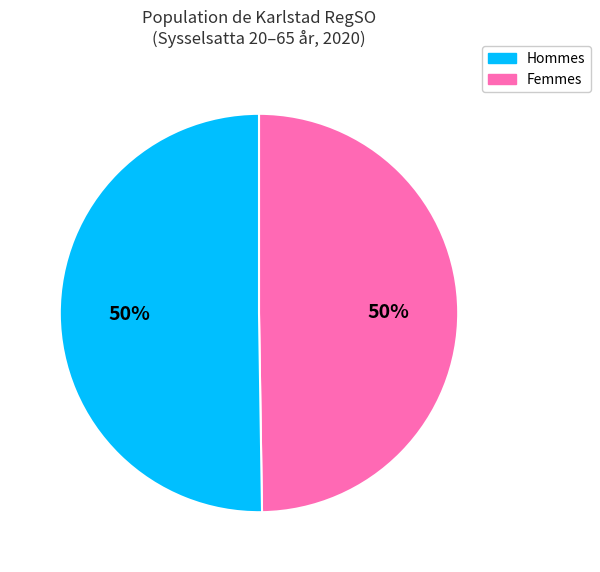

To the nearest percent, what is the average slice percentage?

50%